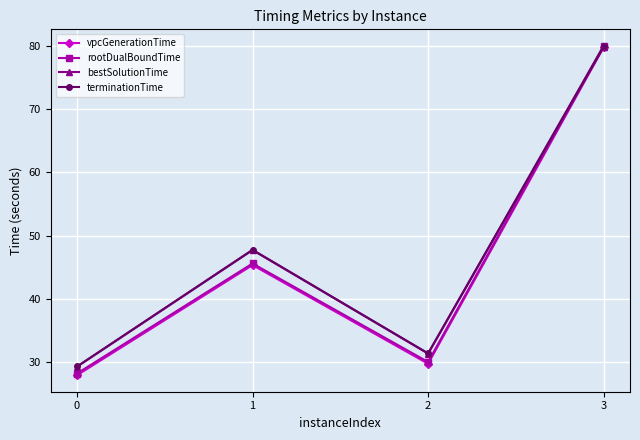

Is this an area chart (filled region under the line)?

No